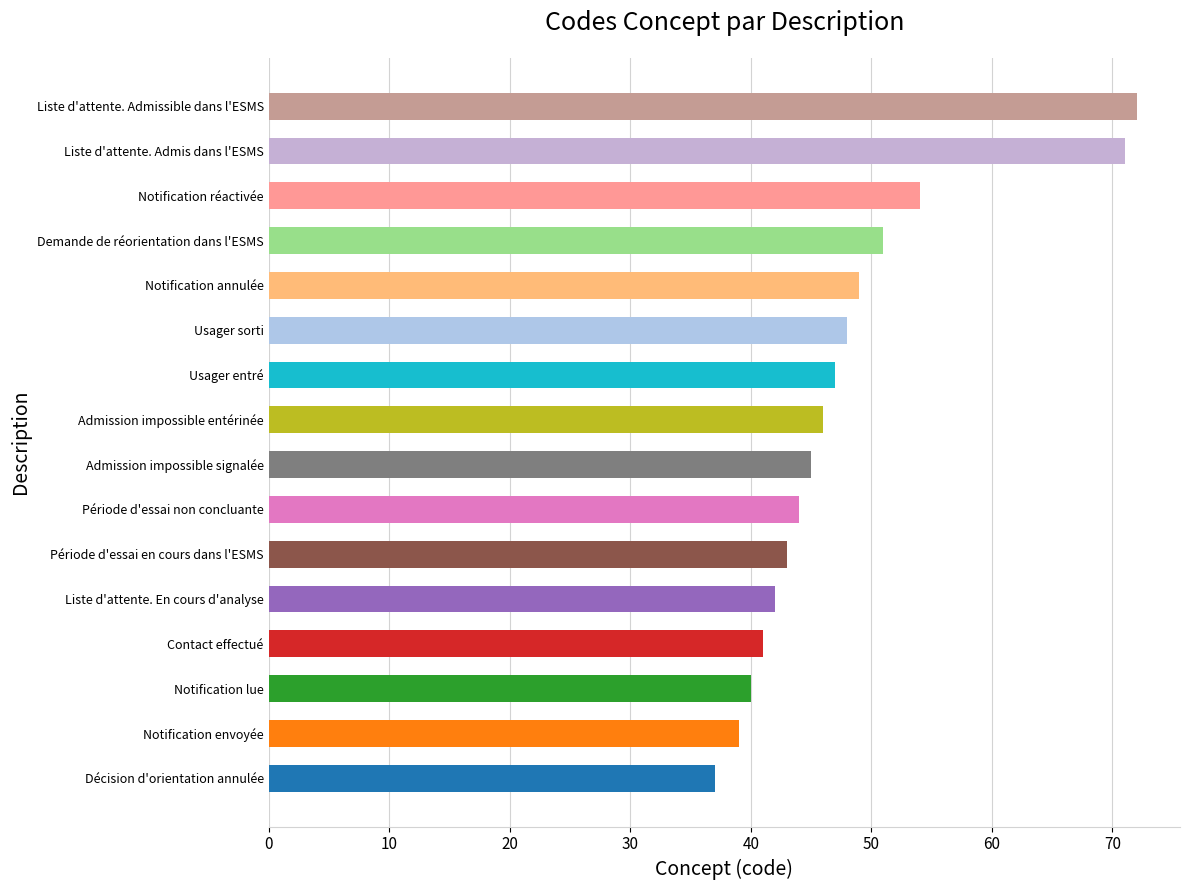

Is it true that the value at Liste d'attente. Admissible dans l'ESMS is 129?

False